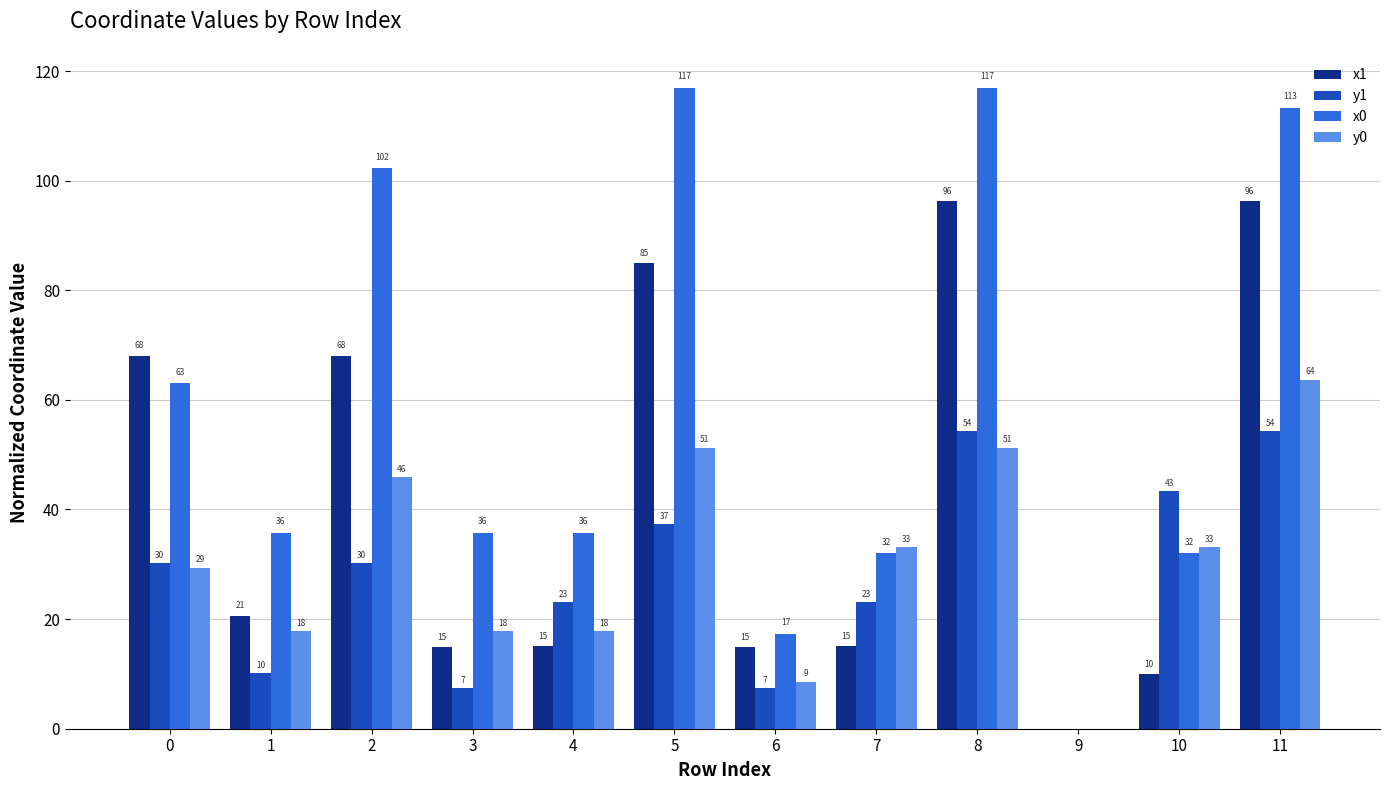

Does the chart contain stacked bars?

No